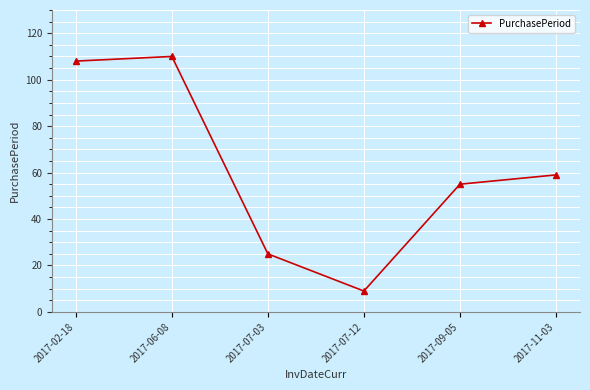

List the labels in order of value, largest first.

2017-06-08, 2017-02-18, 2017-11-03, 2017-09-05, 2017-07-03, 2017-07-12